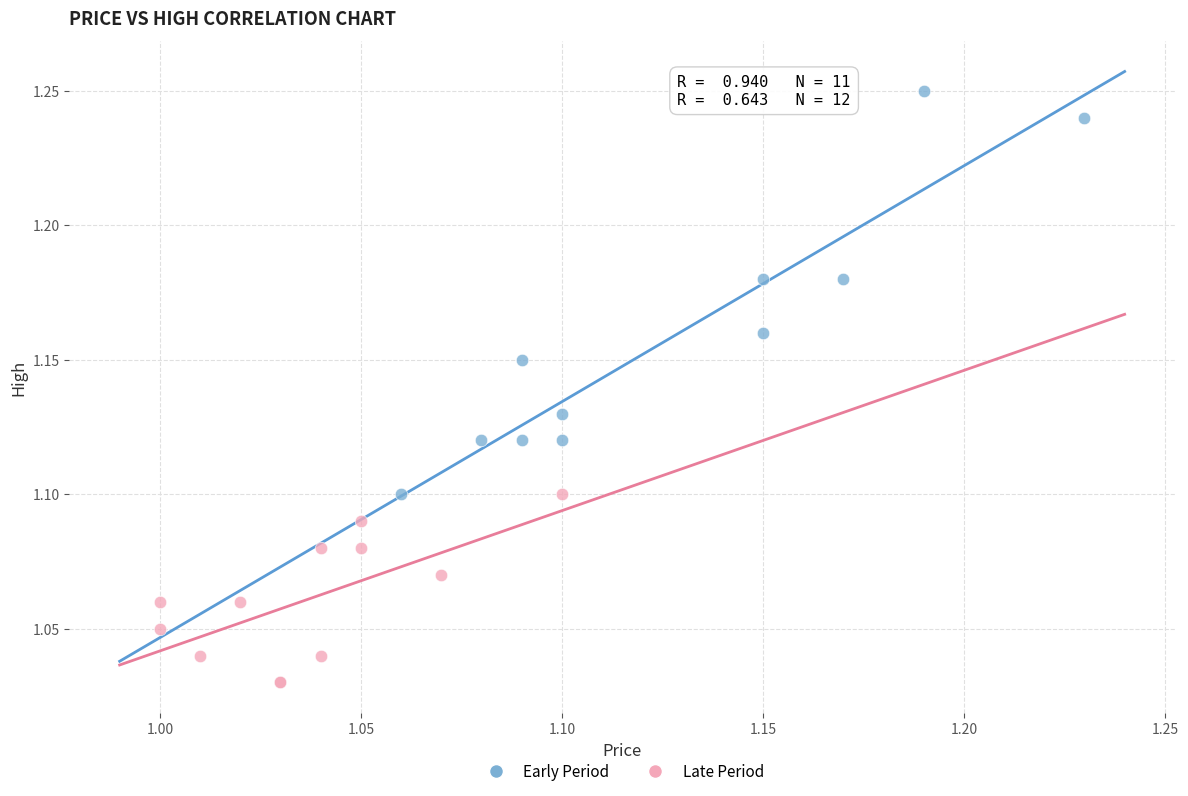

Which series has the largest Y range (max minus min)?

Early Period